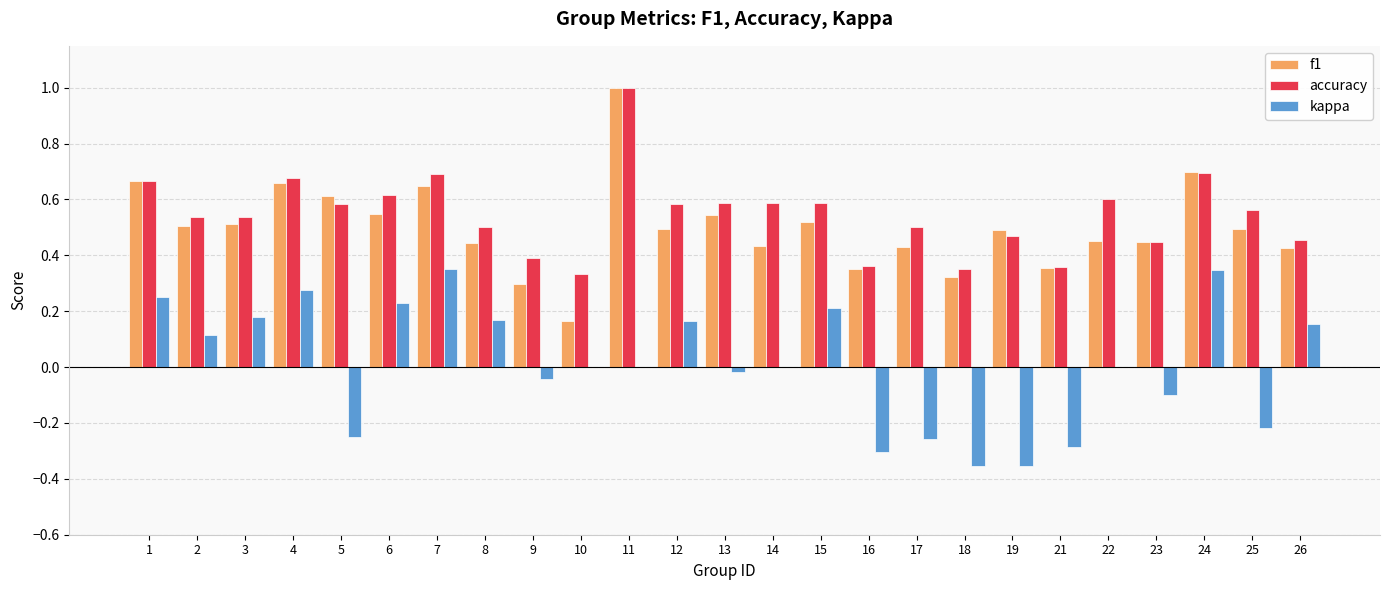

What is the sum of all f1 values?

12.5